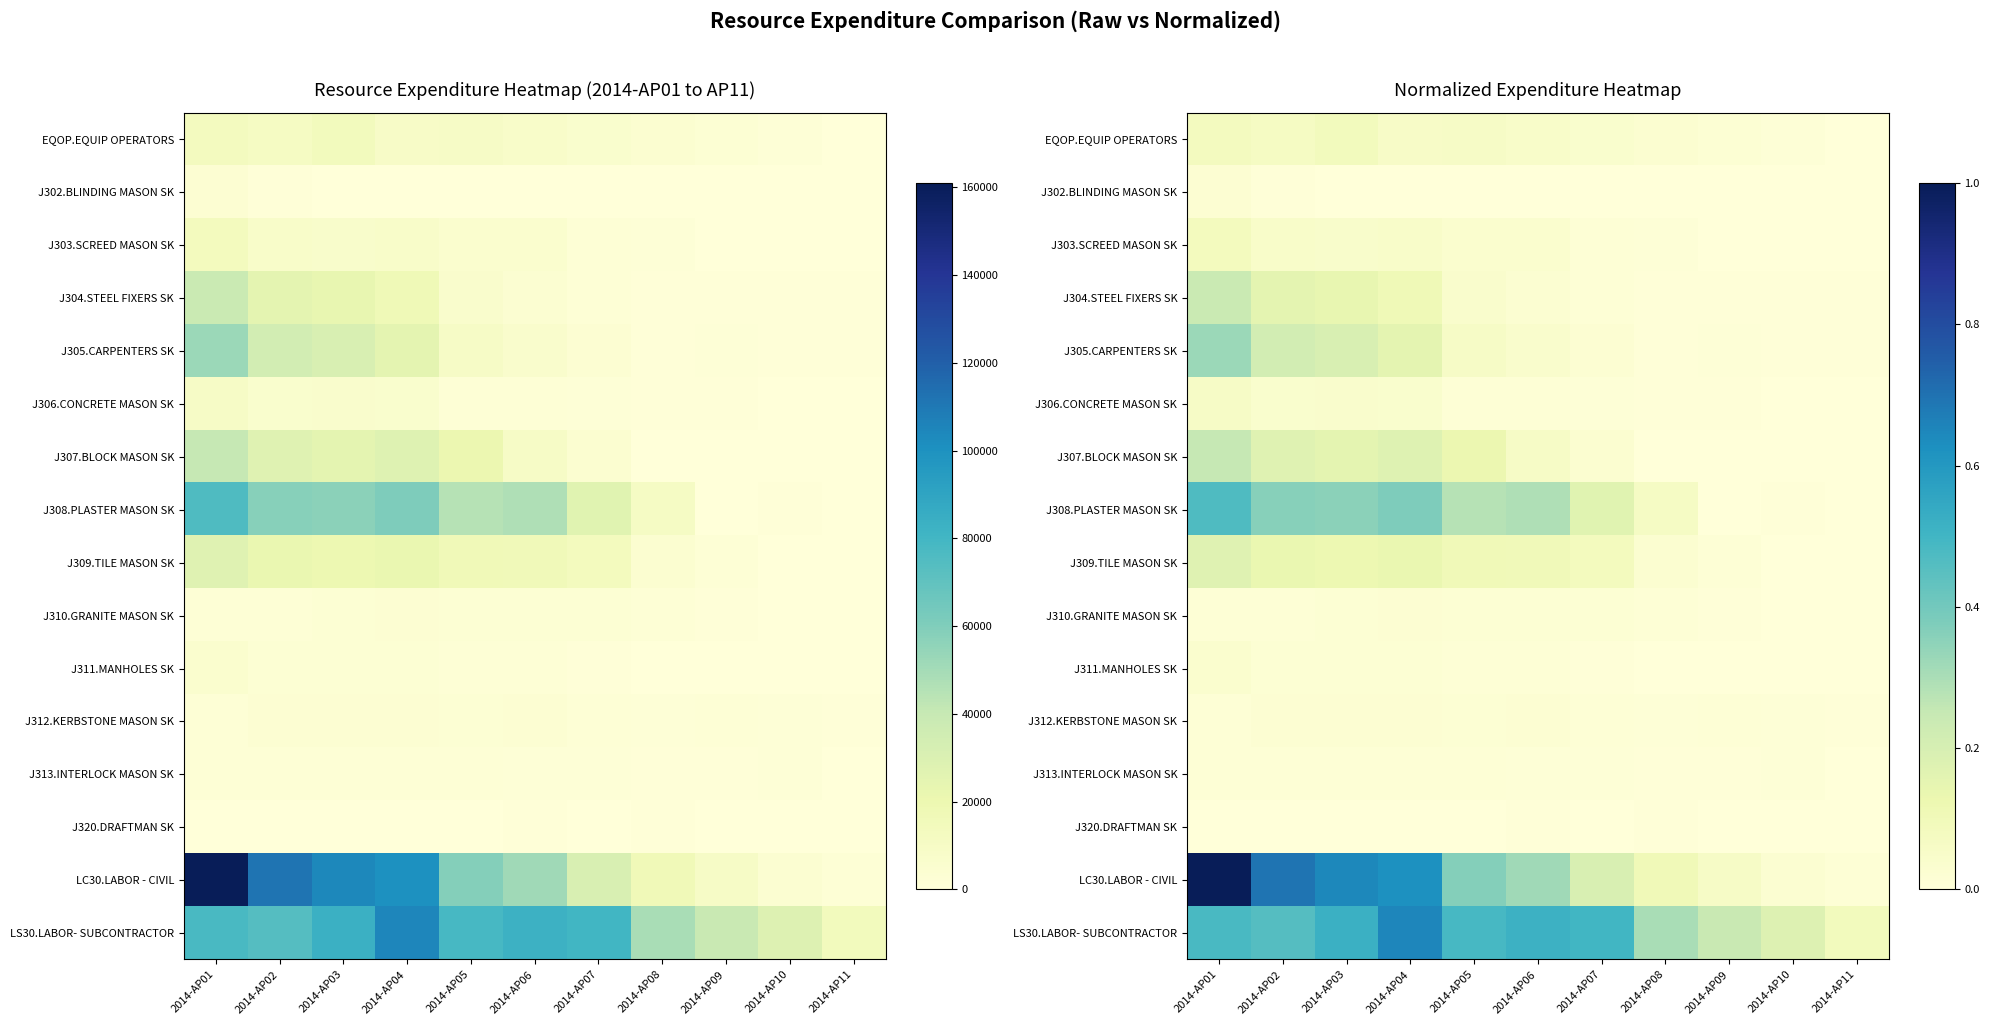

Between 2014-AP10 and 2014-AP01, which is larger?

2014-AP01